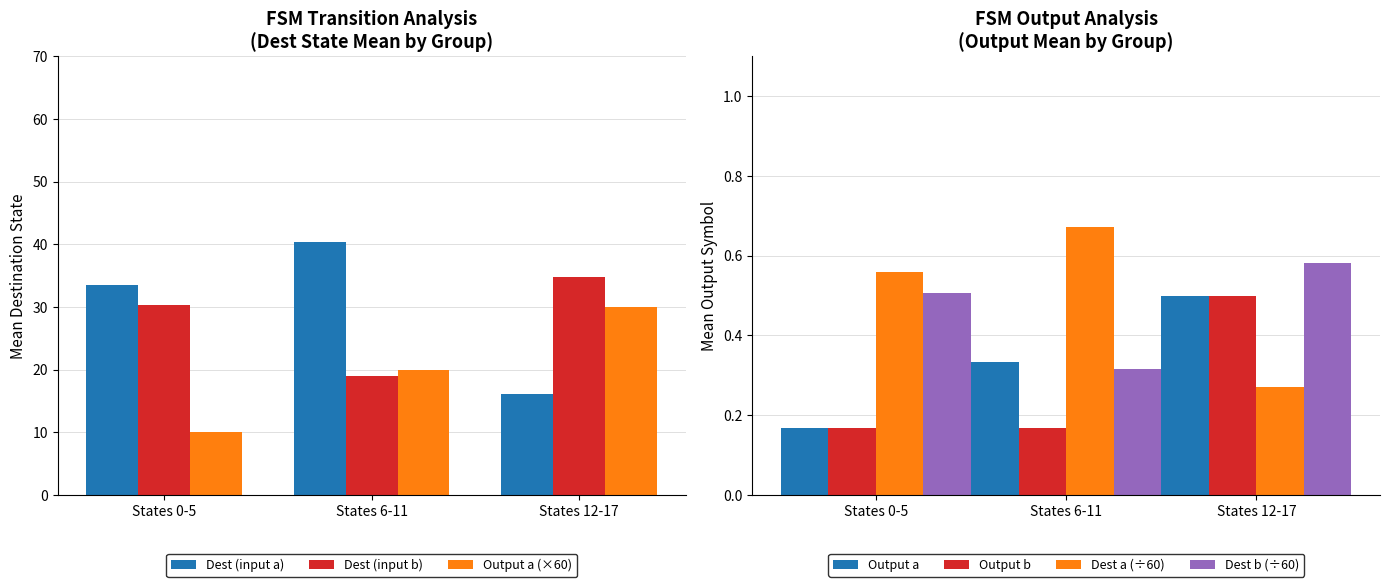

The value of Dest (input b) at States 12-17 is 22.6. True or false?

False